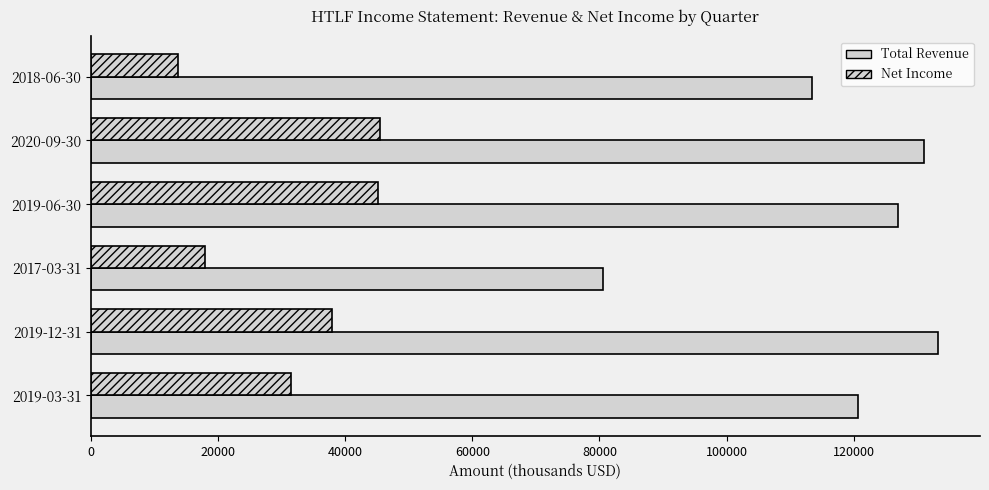

How many values in the Total Revenue series are below 127000?

3